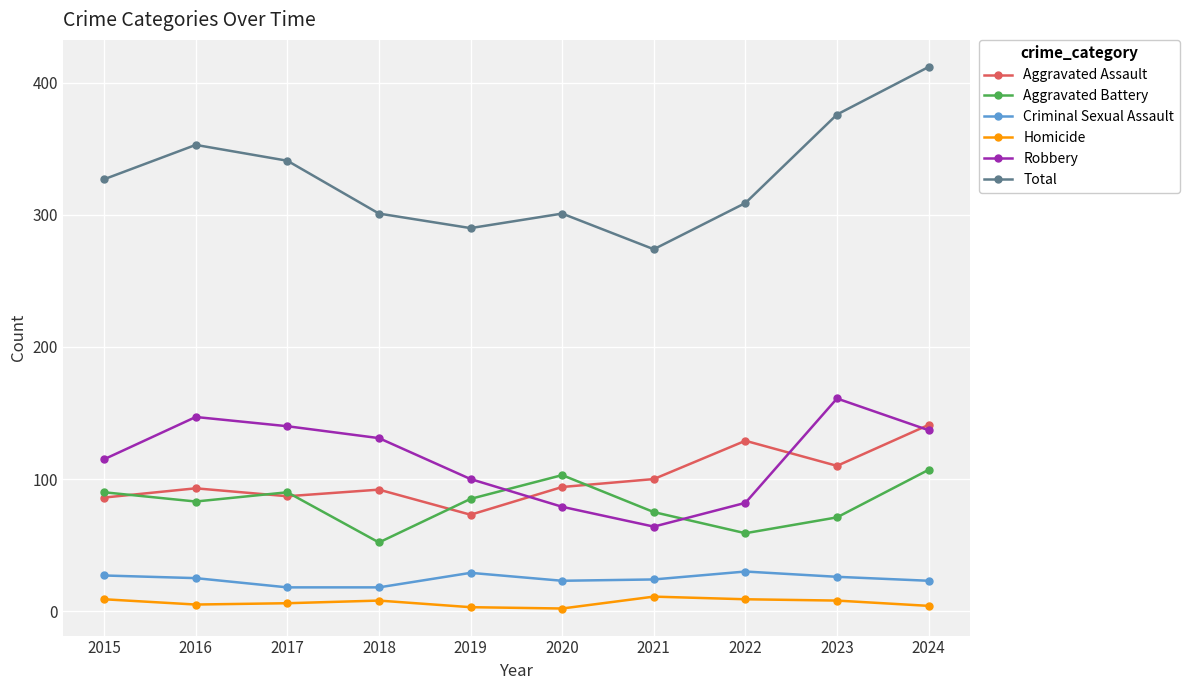

Rank the series by their maximum value, from lowest to highest.

Homicide, Criminal Sexual Assault, Aggravated Battery, Aggravated Assault, Robbery, Total